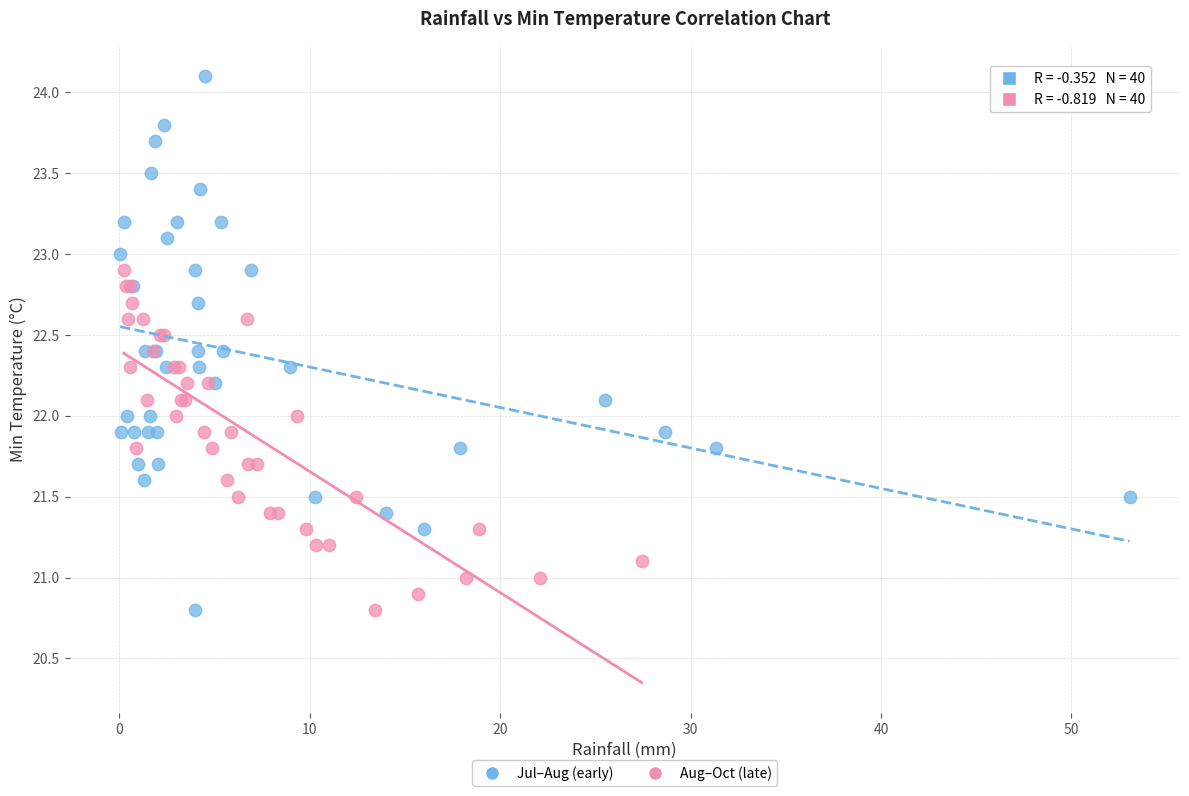

Which series contains the highest Y value?

Jul–Aug (early)